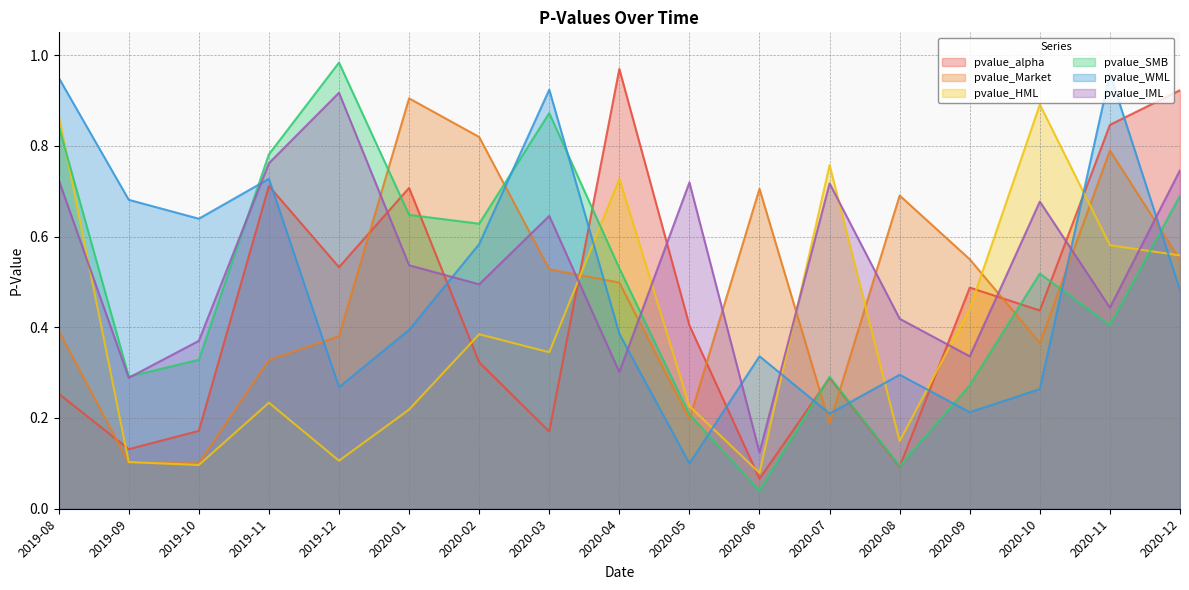

What is the value of the pvalue_HML point at the 1st from the left?

0.9